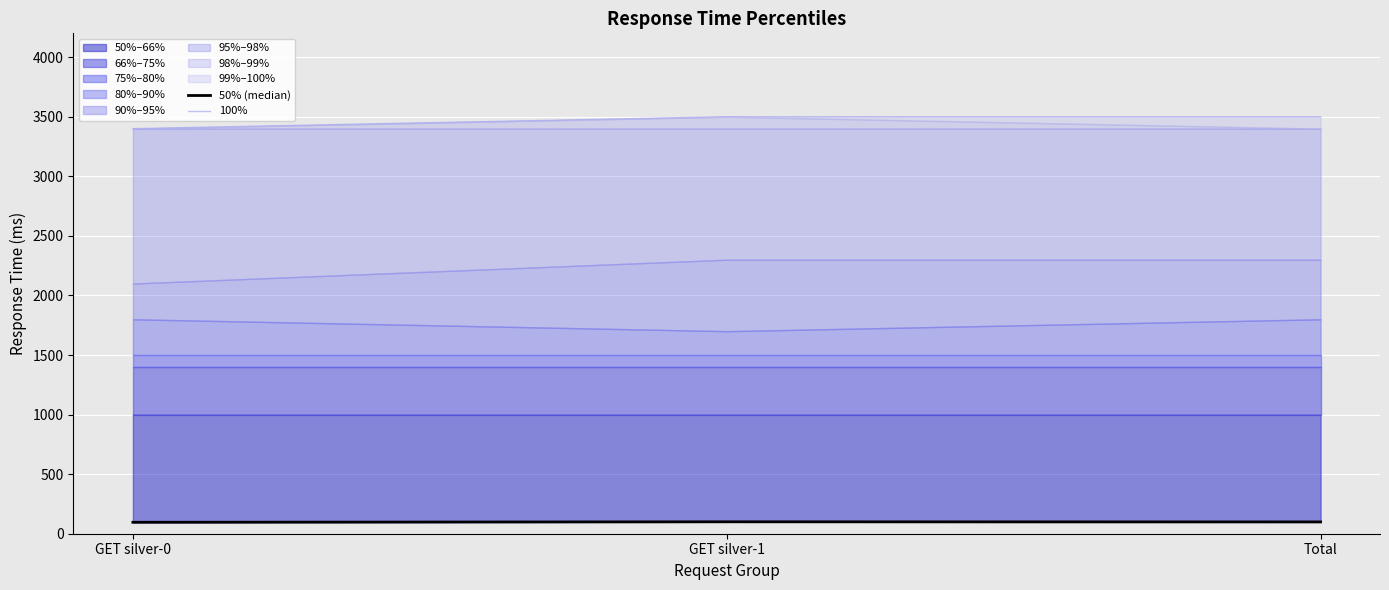

What is the label of the 2nd point from the right?

GET silver-1